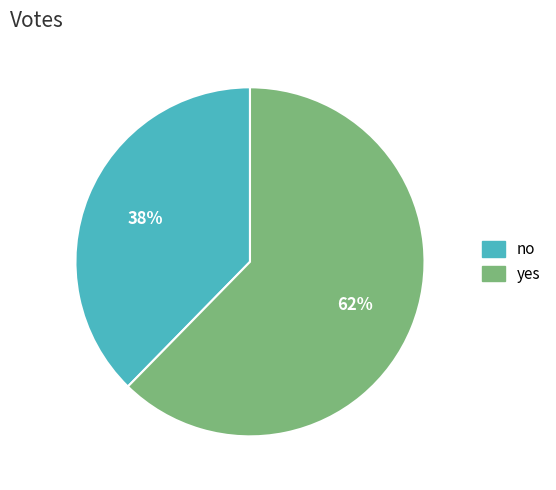

To the nearest percent, what is the average slice percentage?

50%